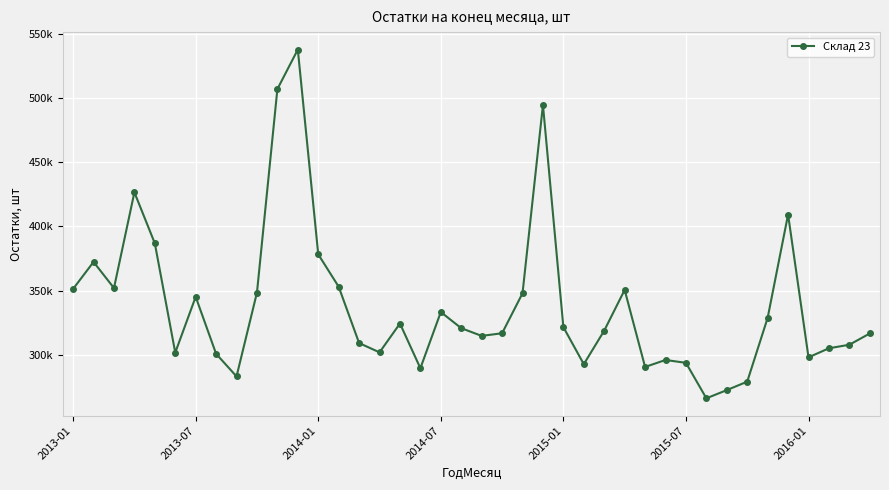

At which category does the chart reach its peak across all series?

11